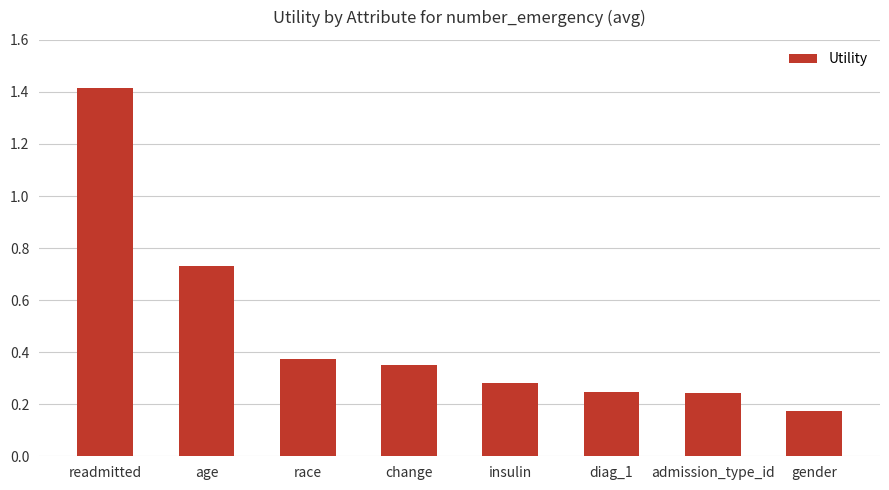

What value does the data have at readmitted?

1.4